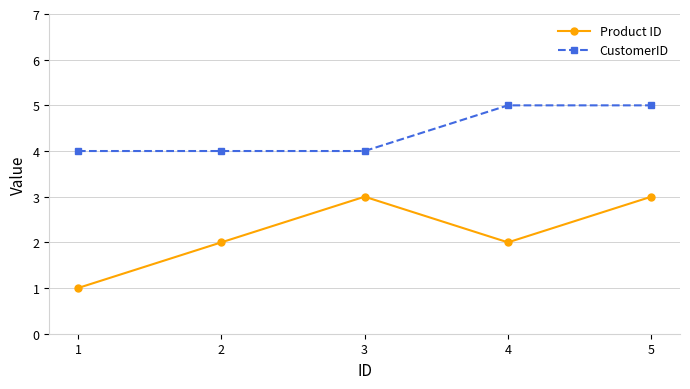

What is the average value of the CustomerID series?

4